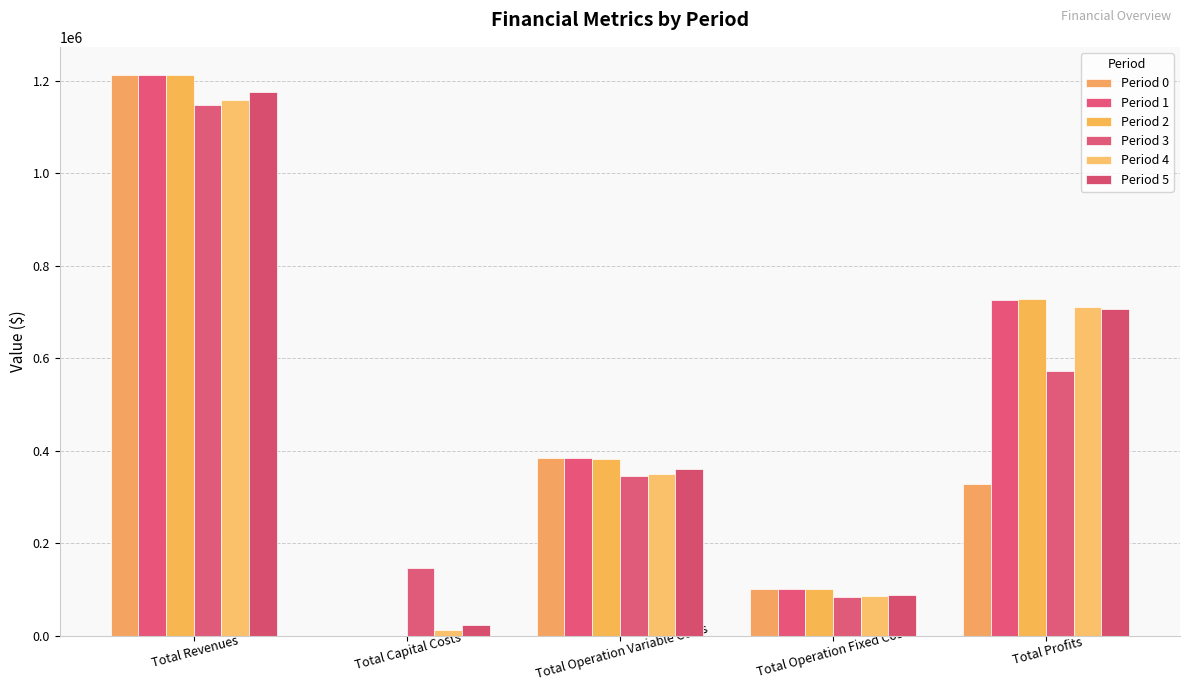

What is the difference between the highest and lowest values at Total Operation Variable Costs?

38751.8